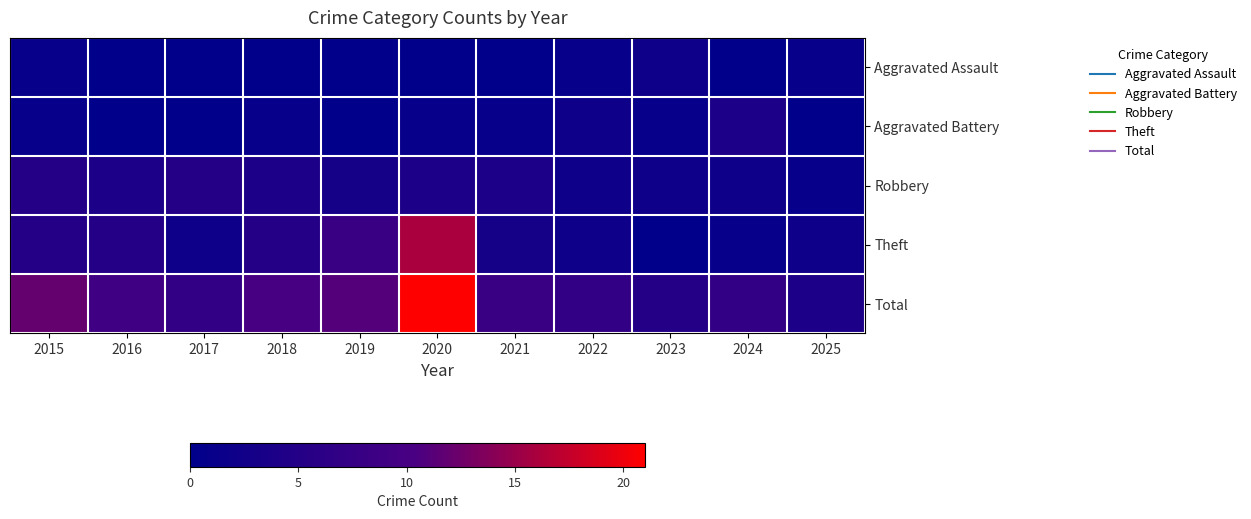

What is the difference between the highest and lowest values at 2025?

4